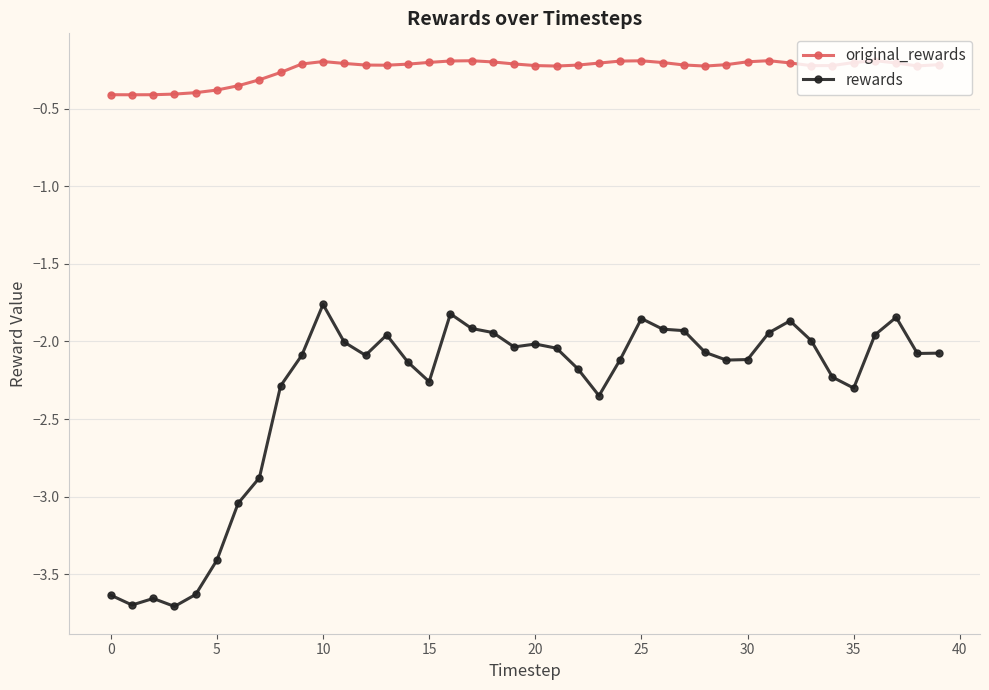

At how many categories does at least one series exceed -3?

40